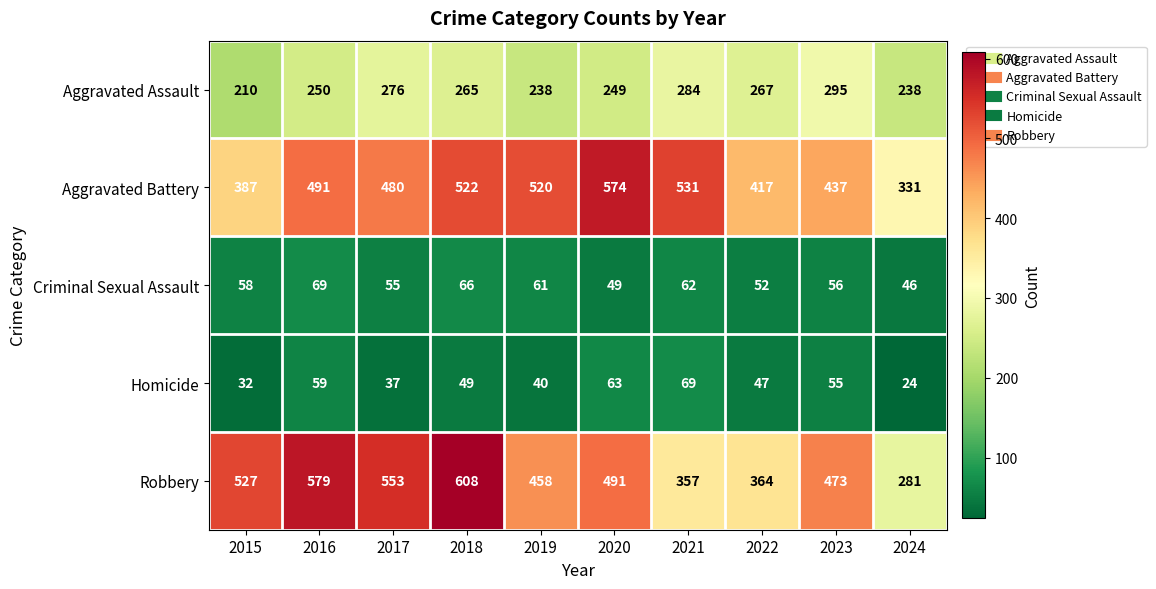

What is the approximate value of Robbery at 2018?

608